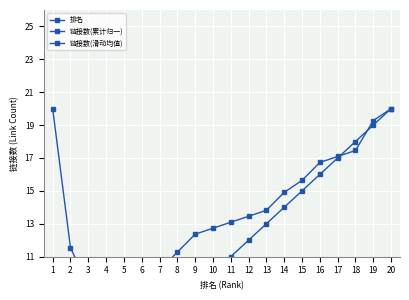

Reading left to right, extract all data points from this chart.

排名: 1.0	2.0	3.0	4.0	5.0	6.0	7.0	8.0	9.0	10.0	11.0	12.0	13.0	14.0	15.0	16.0	17.0	18.0	19.0	20.0
链接数(累计归一): 4.7	5.5	6.5	6.9	7.3	9.1	10.2	11.3	12.4	12.7	13.1	13.5	13.8	14.9	15.6	16.7	17.1	17.5	19.3	20.0
链接数(滑动均值): 20.0	11.5	9.2	3.1	2.6	3.6	4.6	5.6	4.6	3.6	2.6	1.5	1.5	2.6	3.1	4.1	3.1	2.6	3.6	4.1